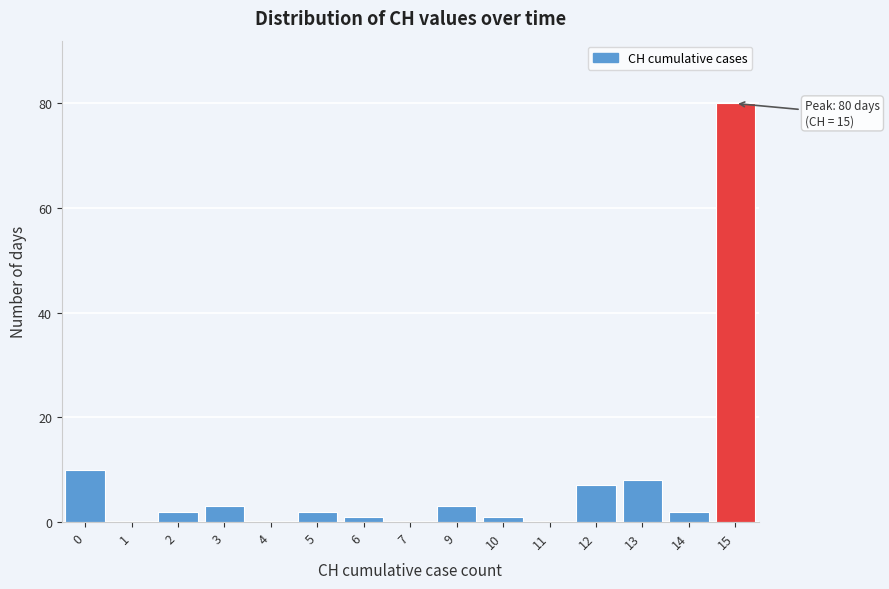

Reading left to right, transcribe all the data shown in this chart.

0=10	1=0	2=2	3=3	4=0	5=2	6=1	7=0	9=3	10=1	11=0	12=7	13=8	14=2	15=80